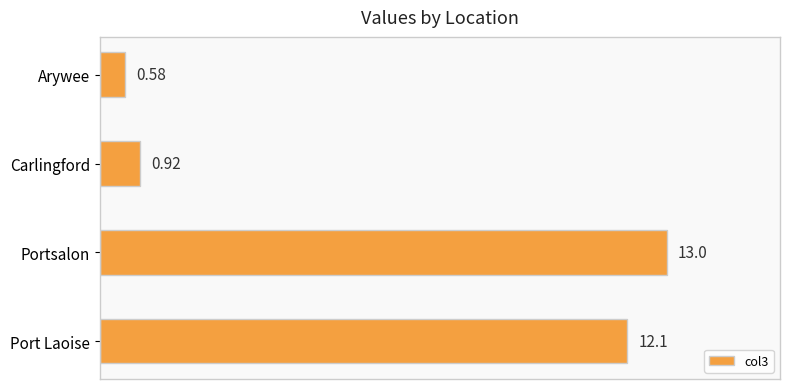

What is the sum of all values?

26.6